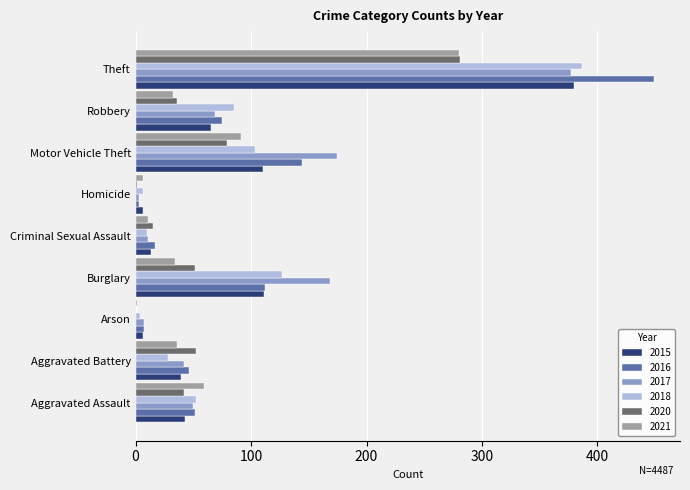

Which category has the highest value in the 2021 series?

Theft